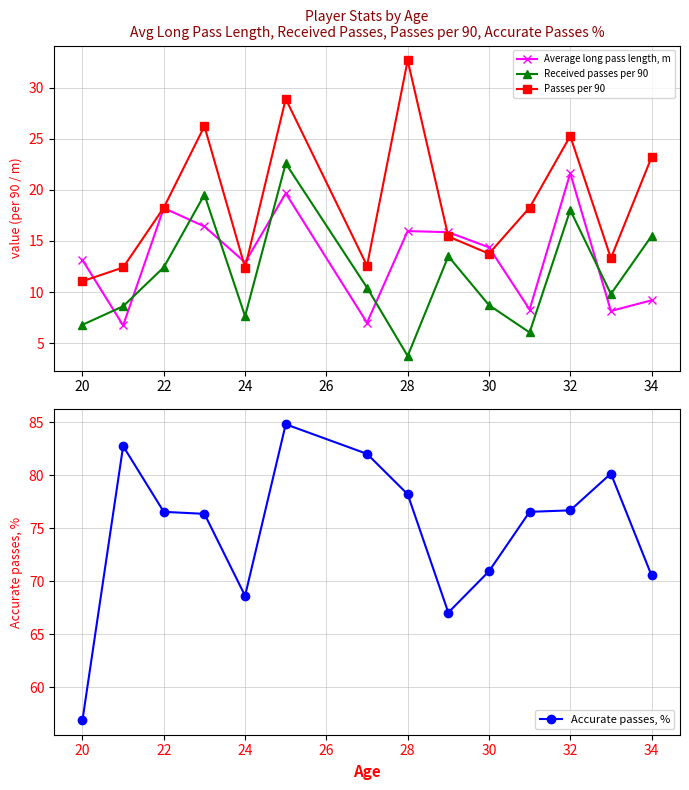

How many interior local peaks does the Passes per 90 series have?

4